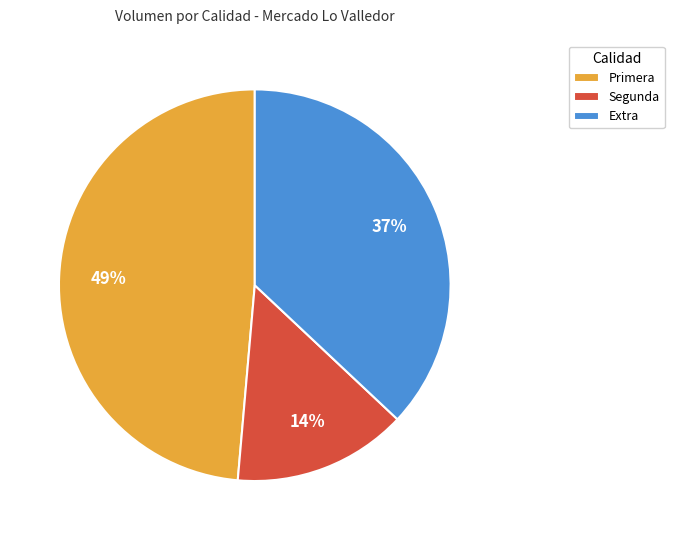

Which category has the biggest portion of the pie?

Primera